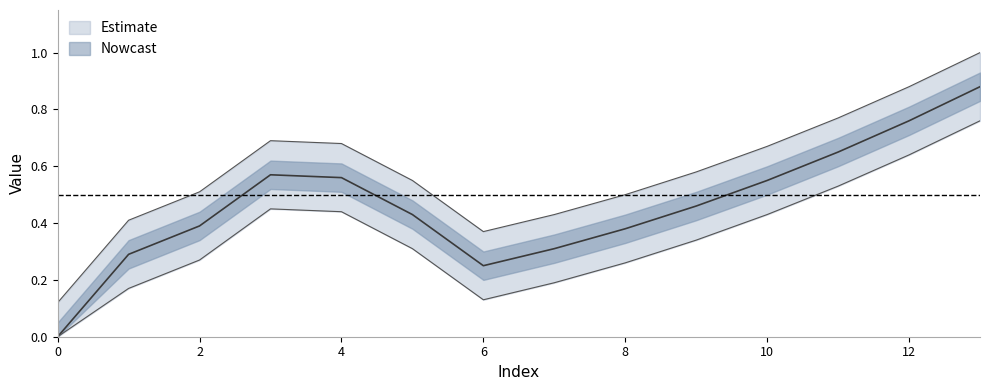

True or false: the data shows 0.8 at 12.

True